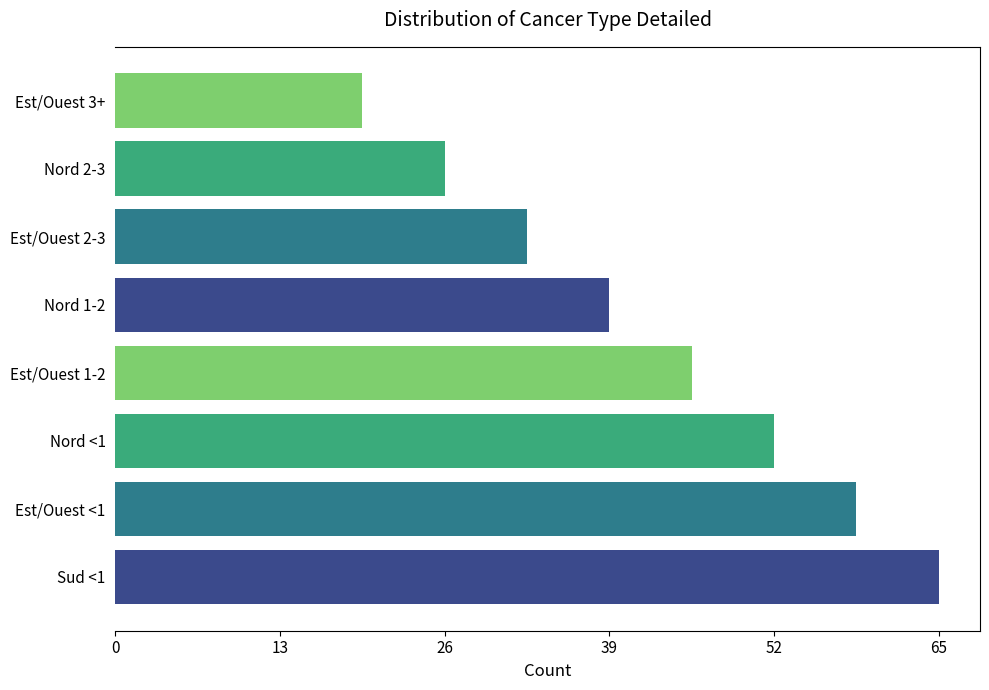

Does the chart contain any negative values?

No